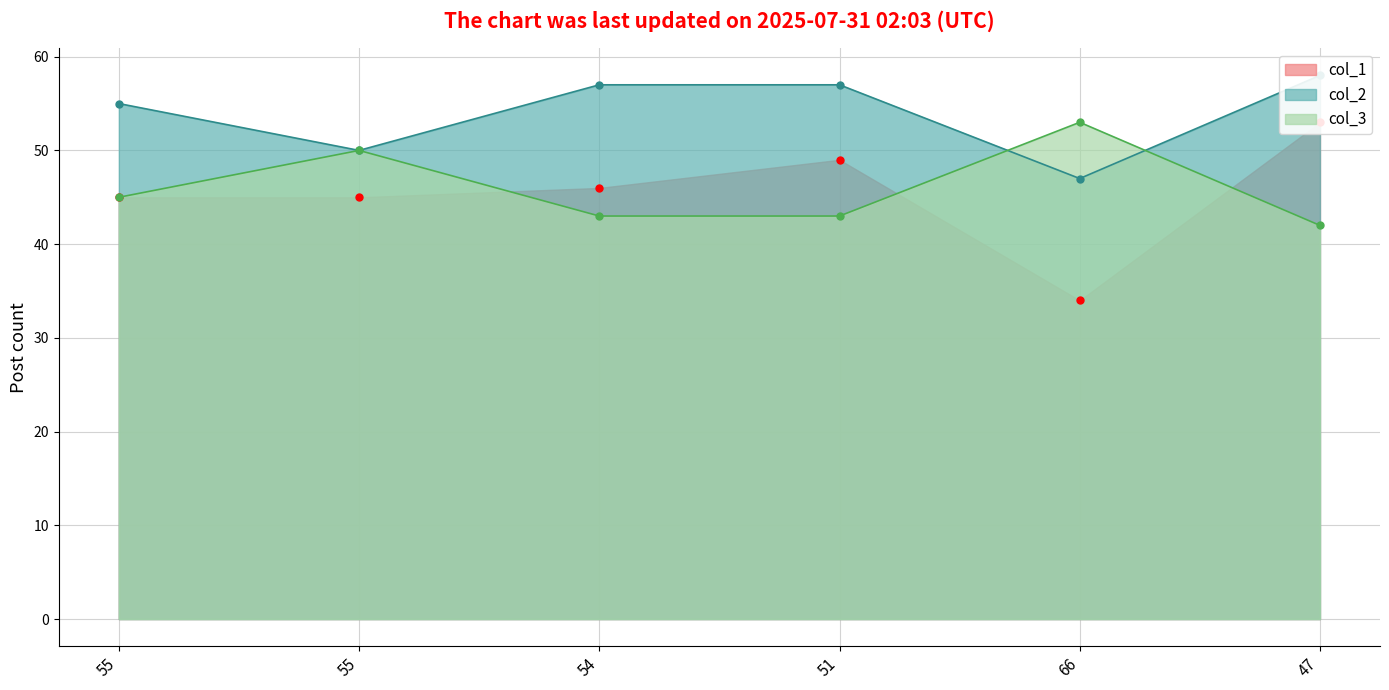

At how many categories does at least one series exceed 39?

6